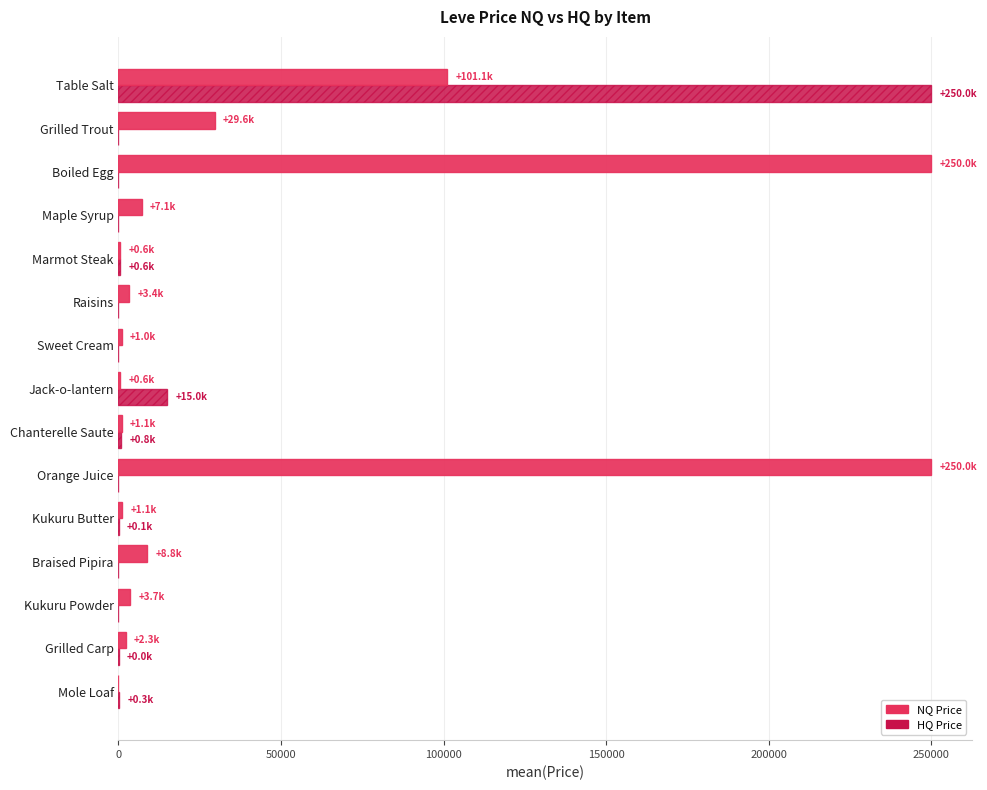

What is the sum of all HQ Price values?

266759.9